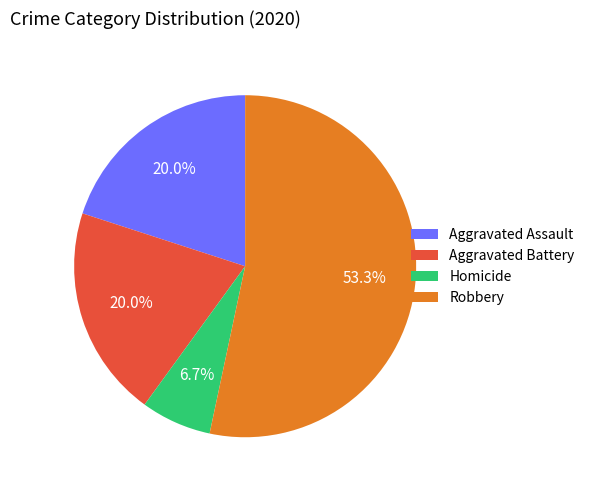

Which slice represents more than half of the pie?

Robbery